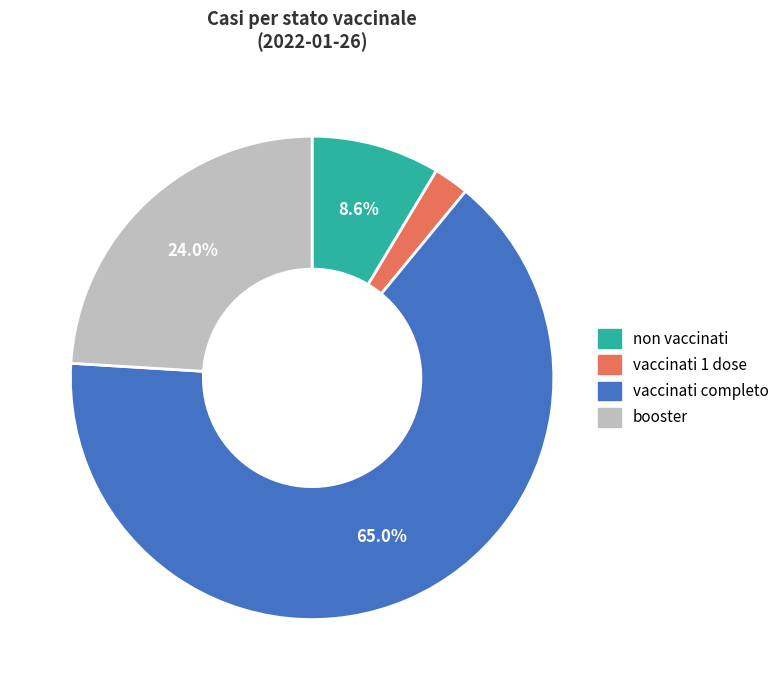

Which has a higher value, non vaccinati or vaccinati completo?

vaccinati completo